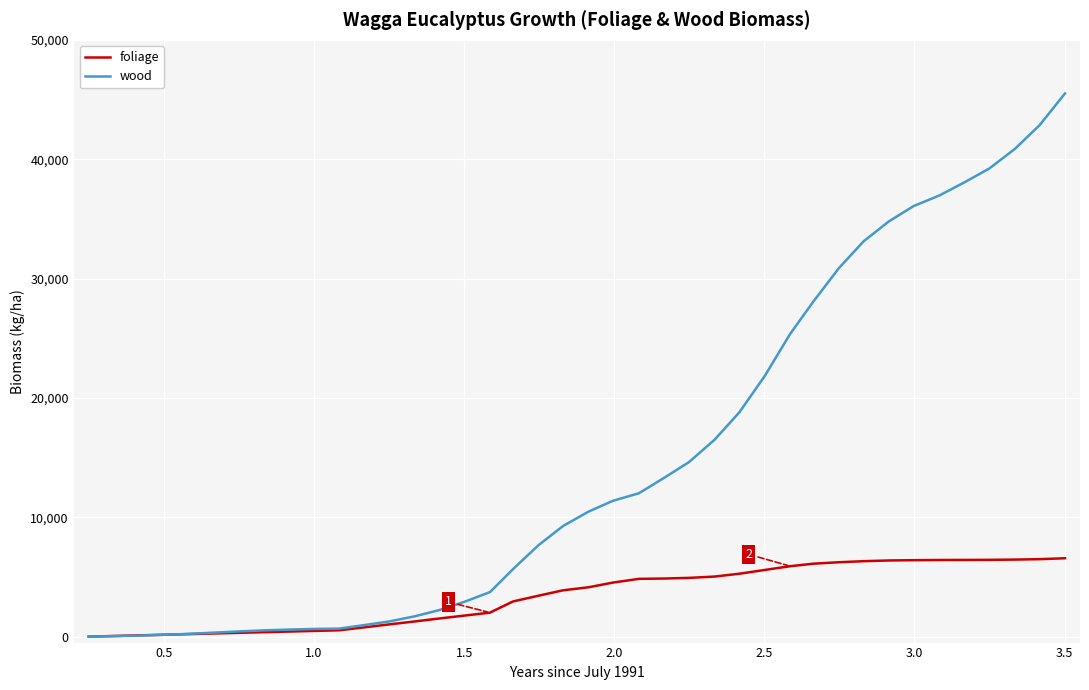

List the series in order of their peak value, lowest first.

foliage, wood